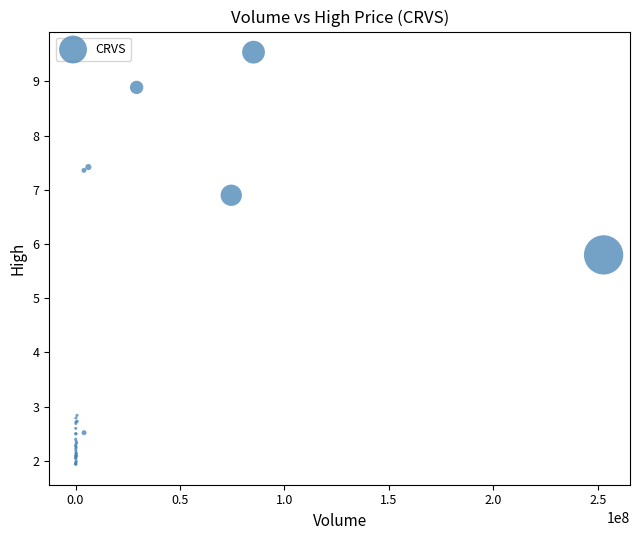

What Y value in the scatter plot is closest to 5?

5.8